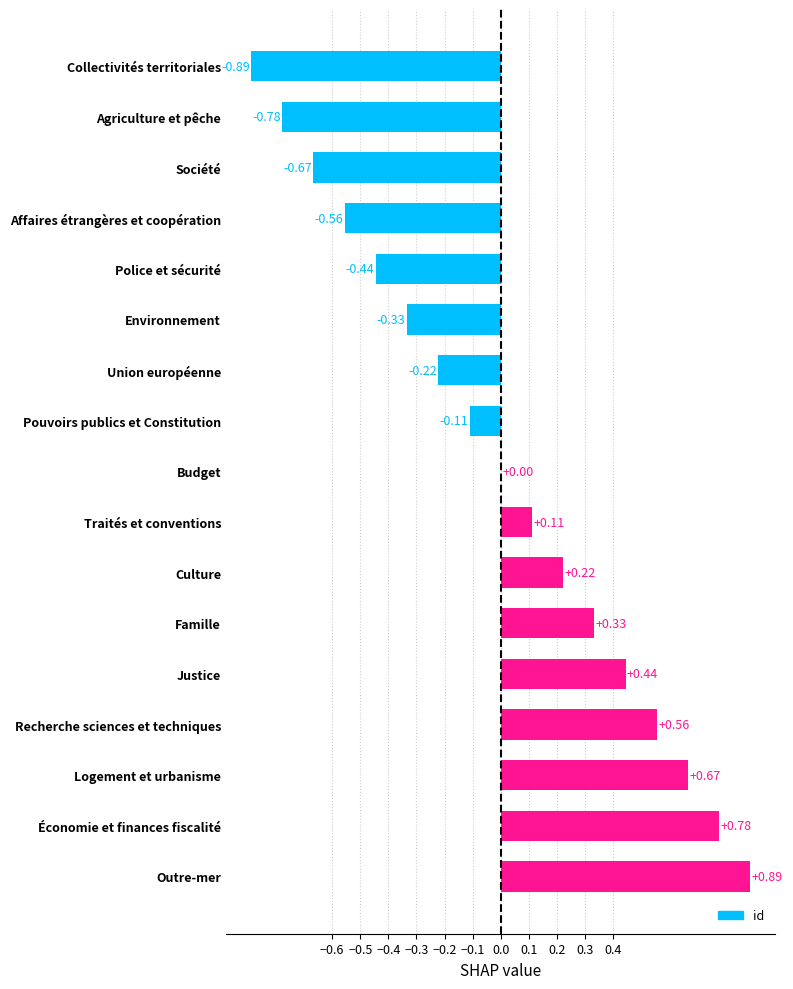

Are the bars horizontal?

Yes